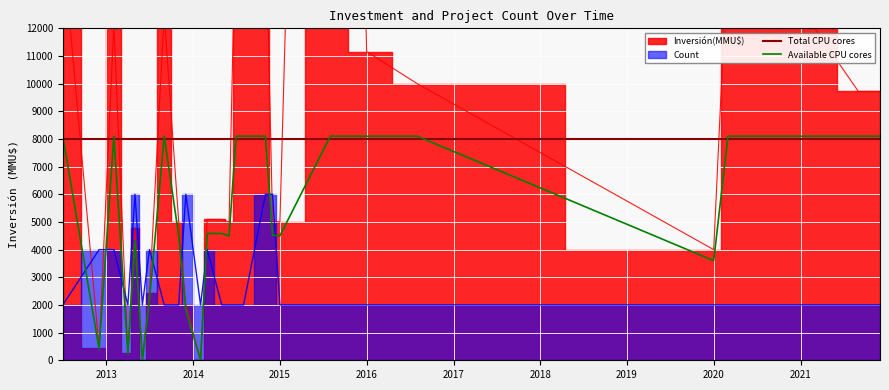

What is the highest value of the Available CPU cores series?

8100.0